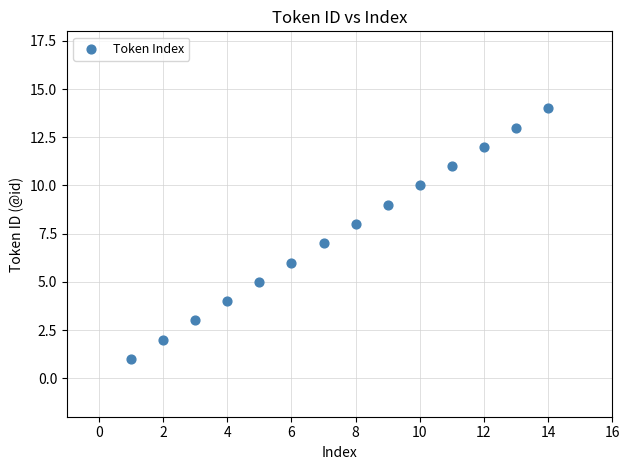

What is the range of X values (max minus min)?

13